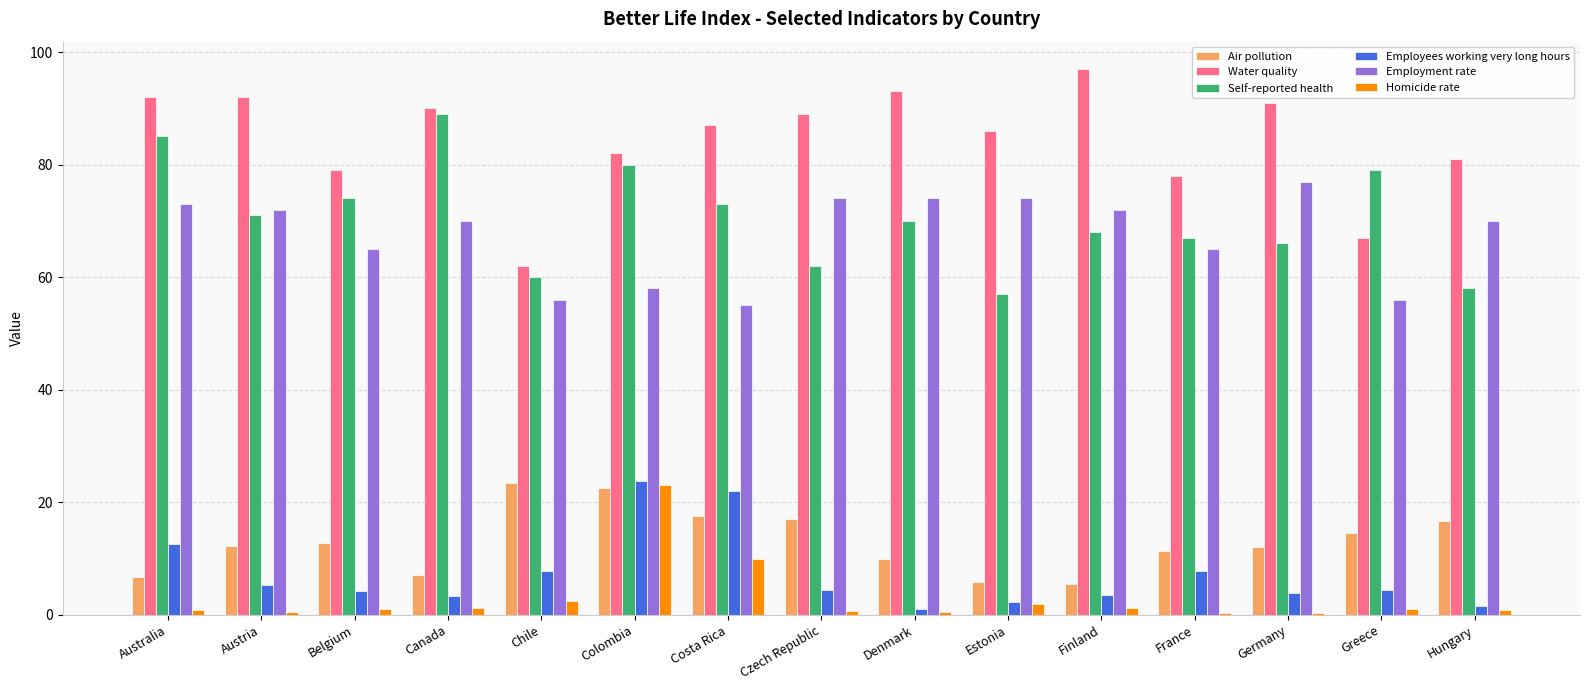

Is it true that Air pollution equals 9.2 at Greece?

False